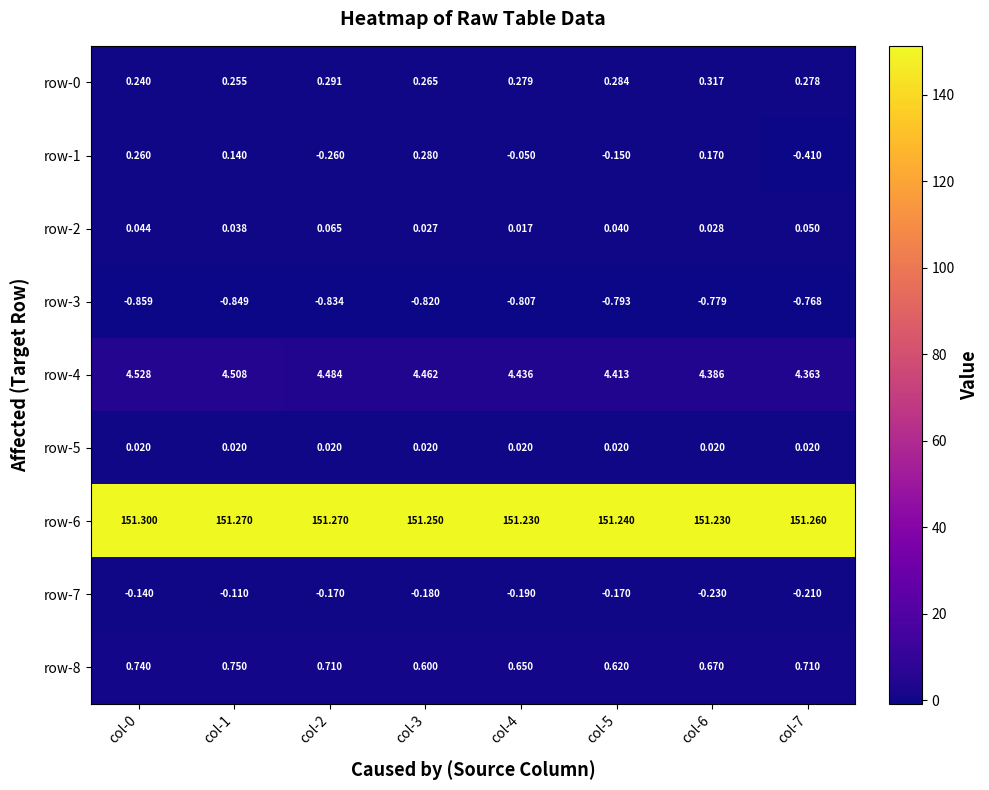

Is the value of row-1 at col-7 greater than the value of row-0 at col-2?

No